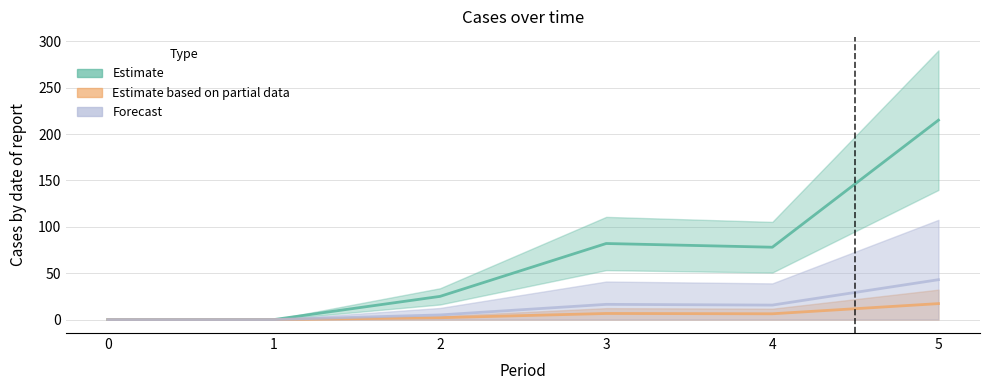

What is the spread (max minus min) of values at 3?

82